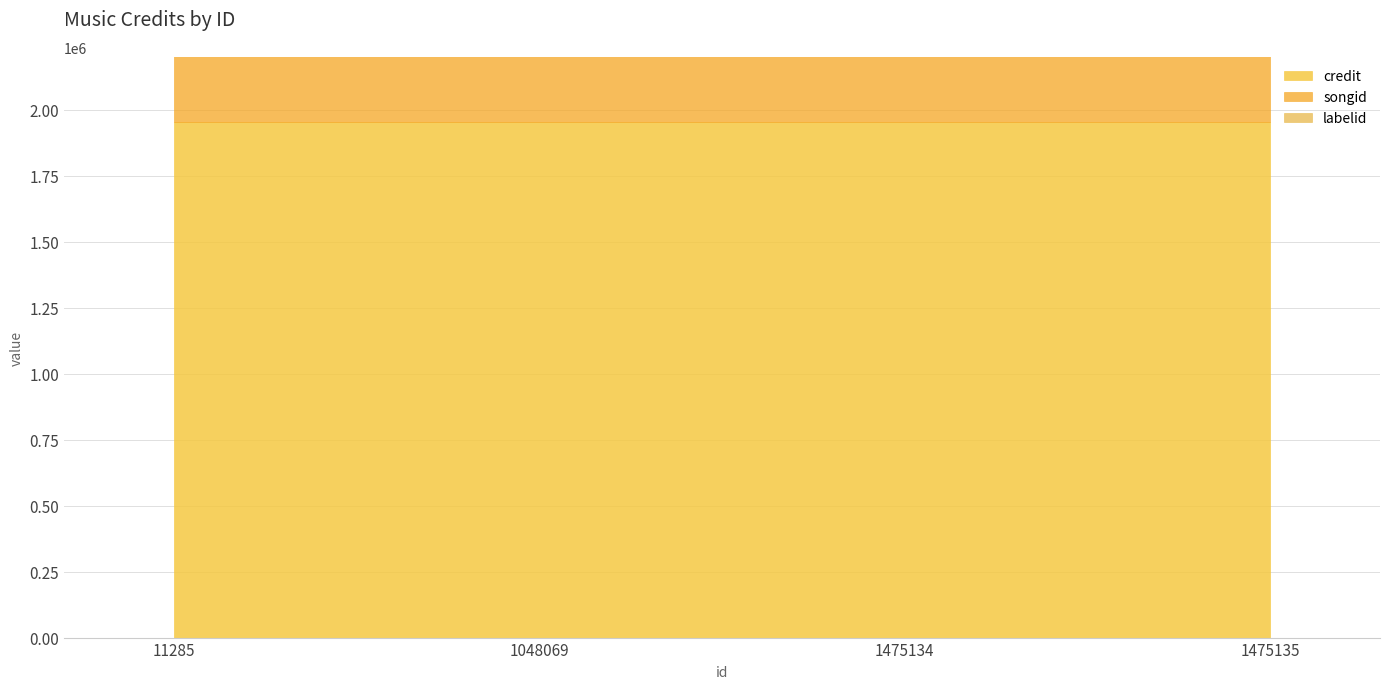

Does the chart display data point markers on the line(s)?

No